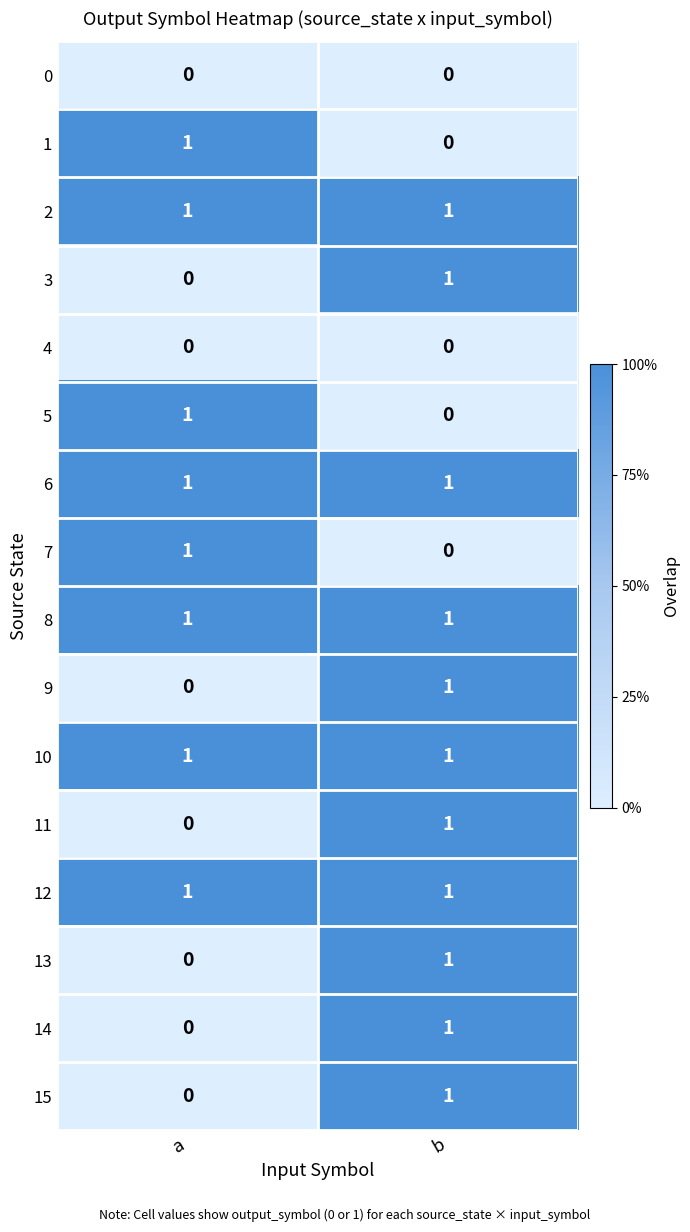

The value of 11 at a is -1. True or false?

False